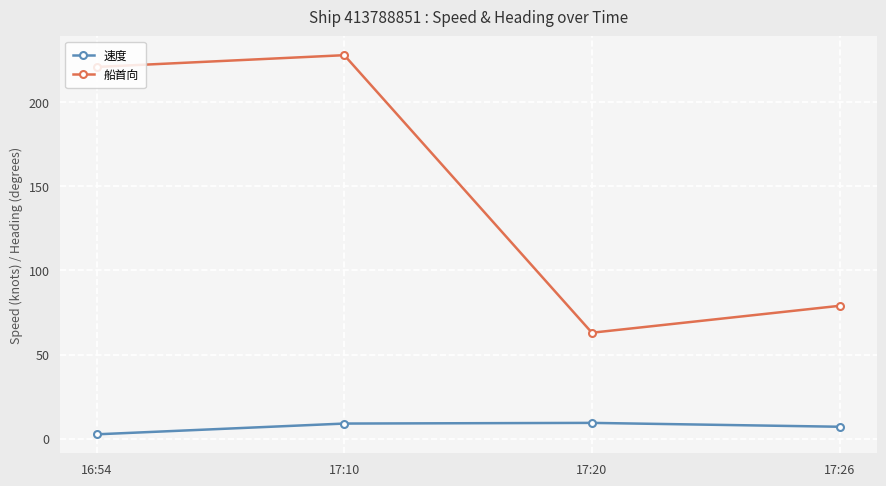

What is the maximum value for 船首向?

228.0